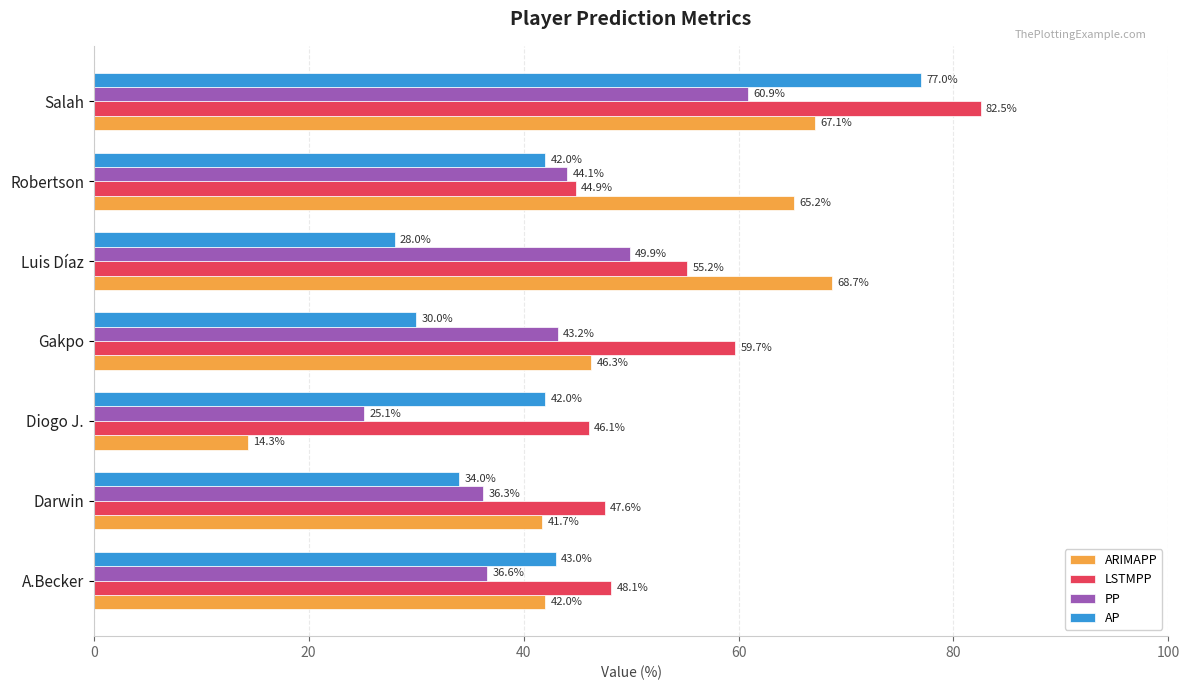

At which category does the chart reach its peak across all series?

Salah